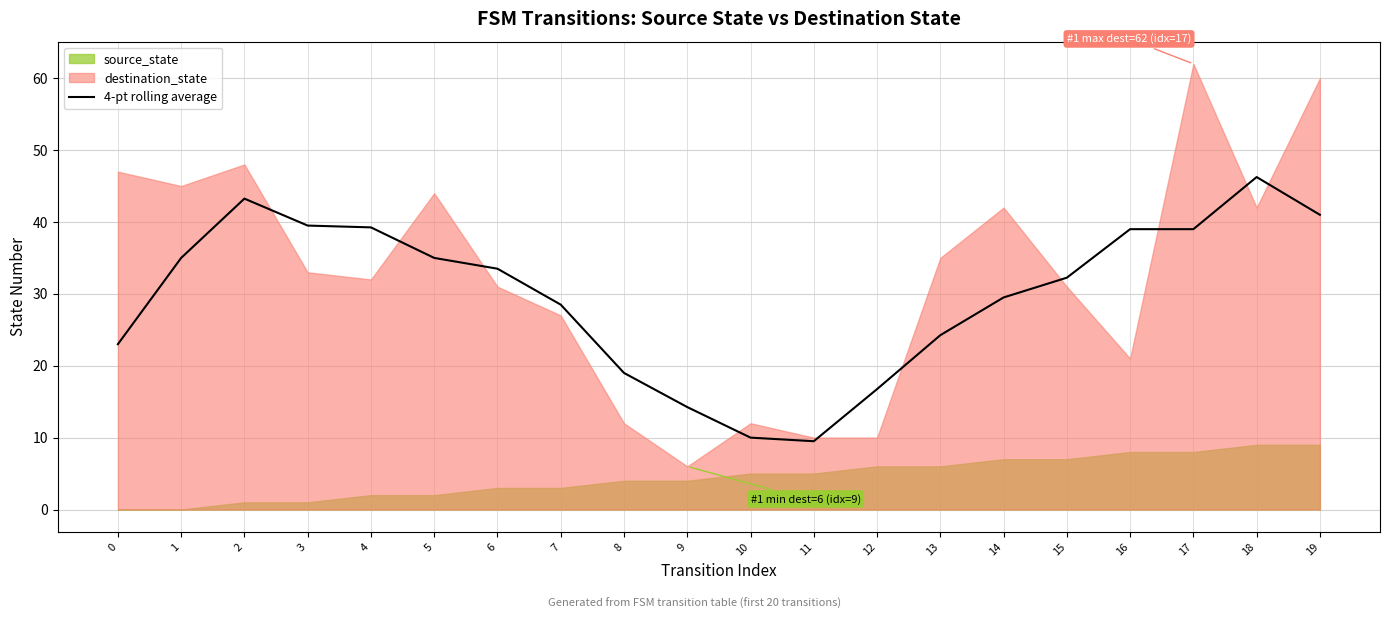

Where is the first local minimum?

11